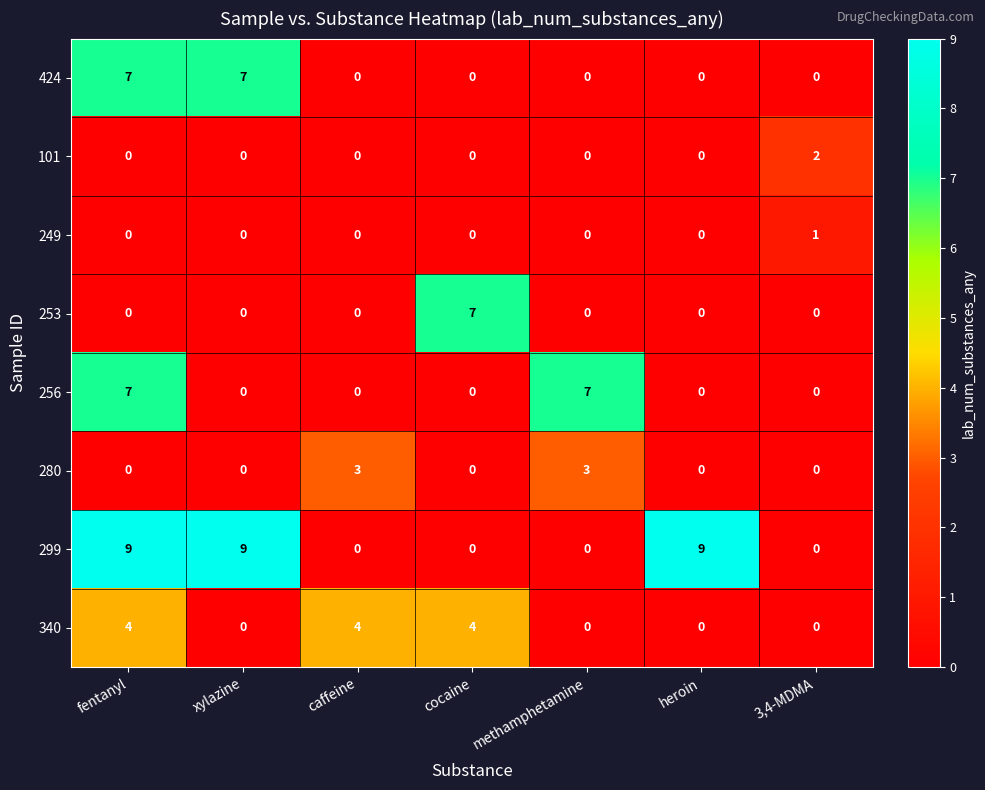

Is it true that 249 equals 0 at caffeine?

True